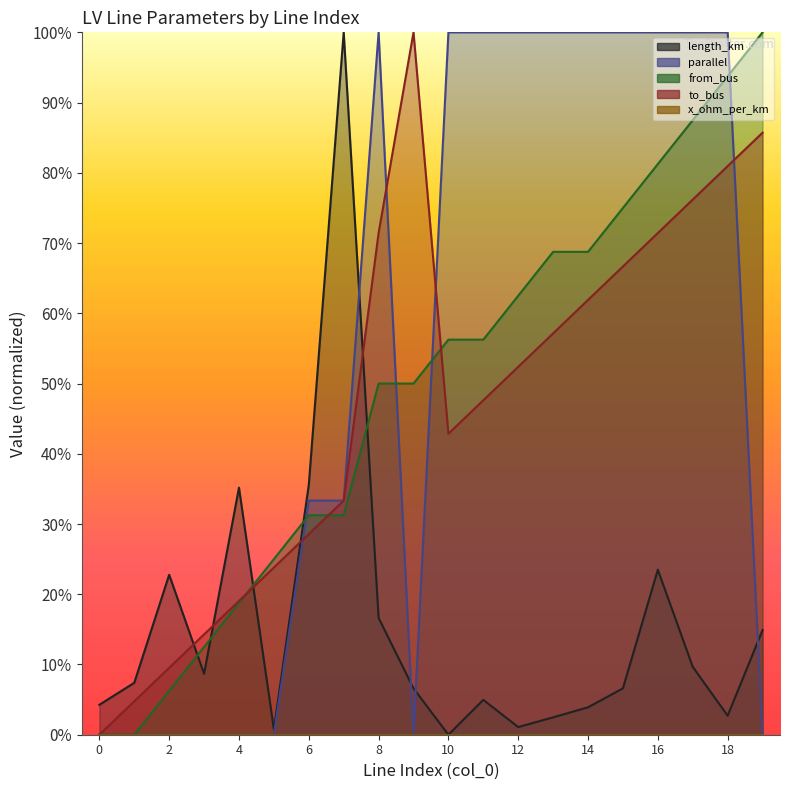

How many interior local valleys does the length_km series have?

5